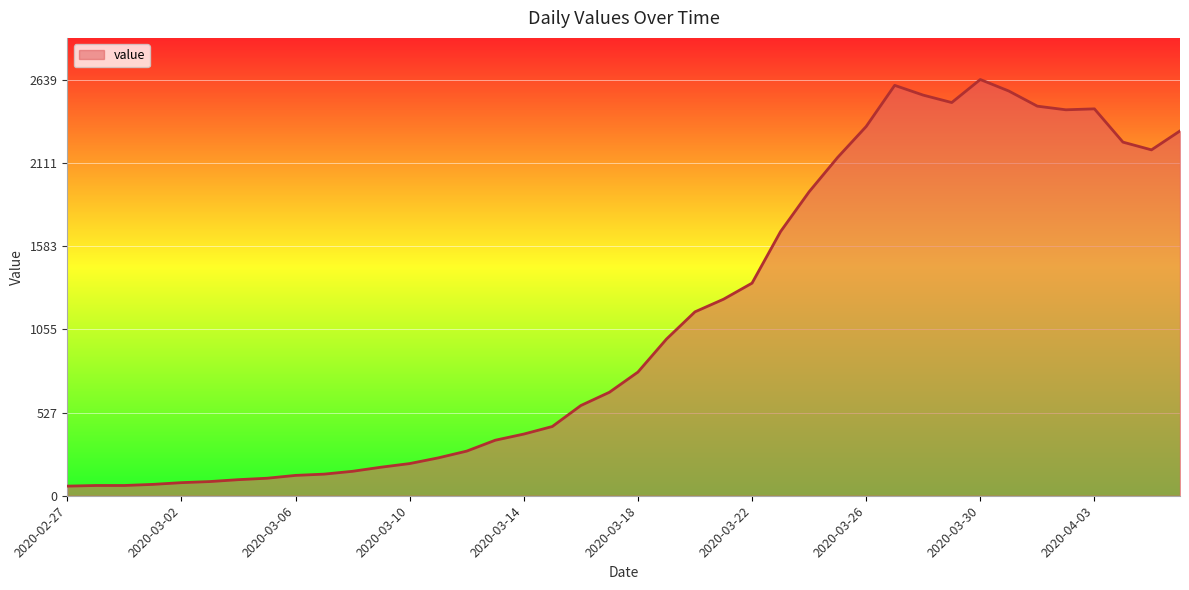

What is the minimum value shown in the chart?

61